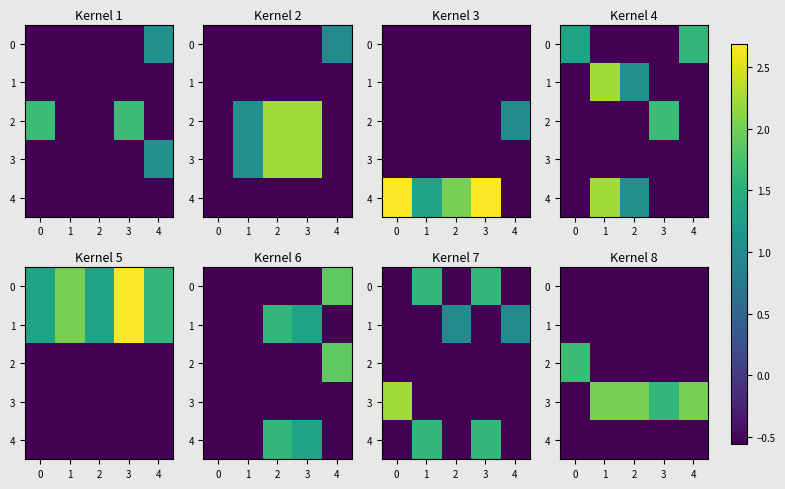

How many categories are shown in the chart?

5